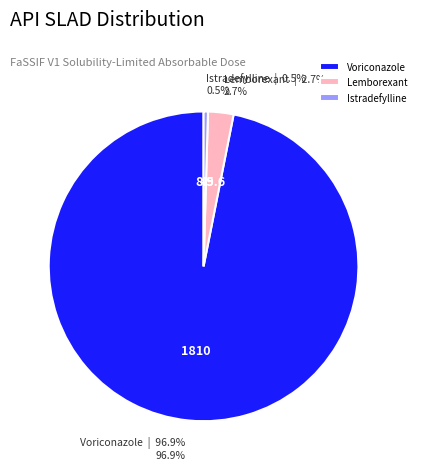

How many segments does this pie chart have?

3